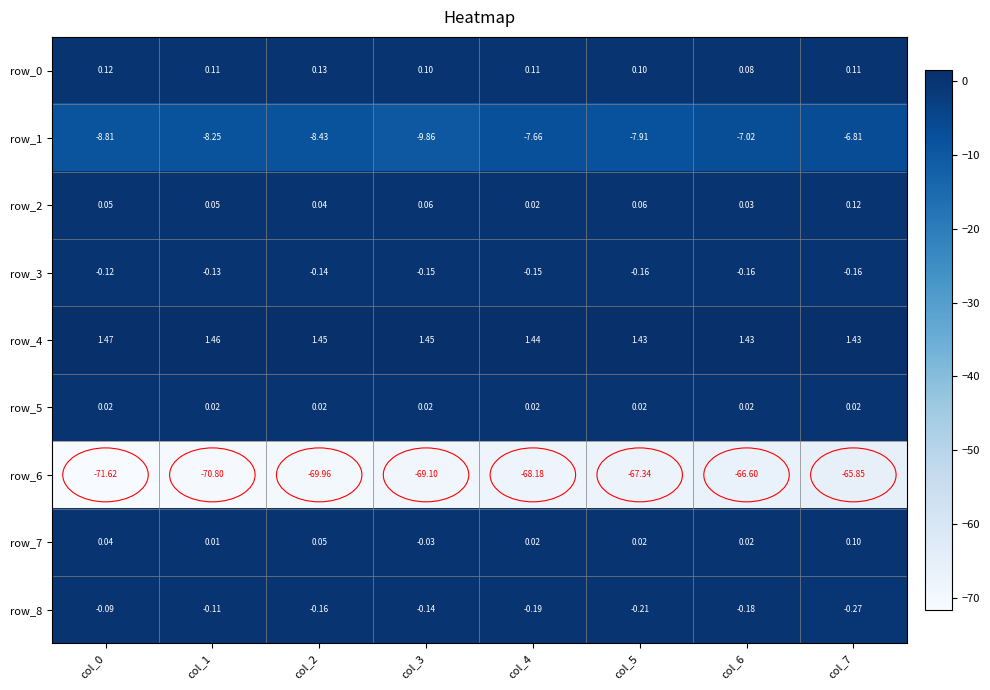

Is the value of row_0 at col_2 greater than the value of row_5 at col_1?

Yes